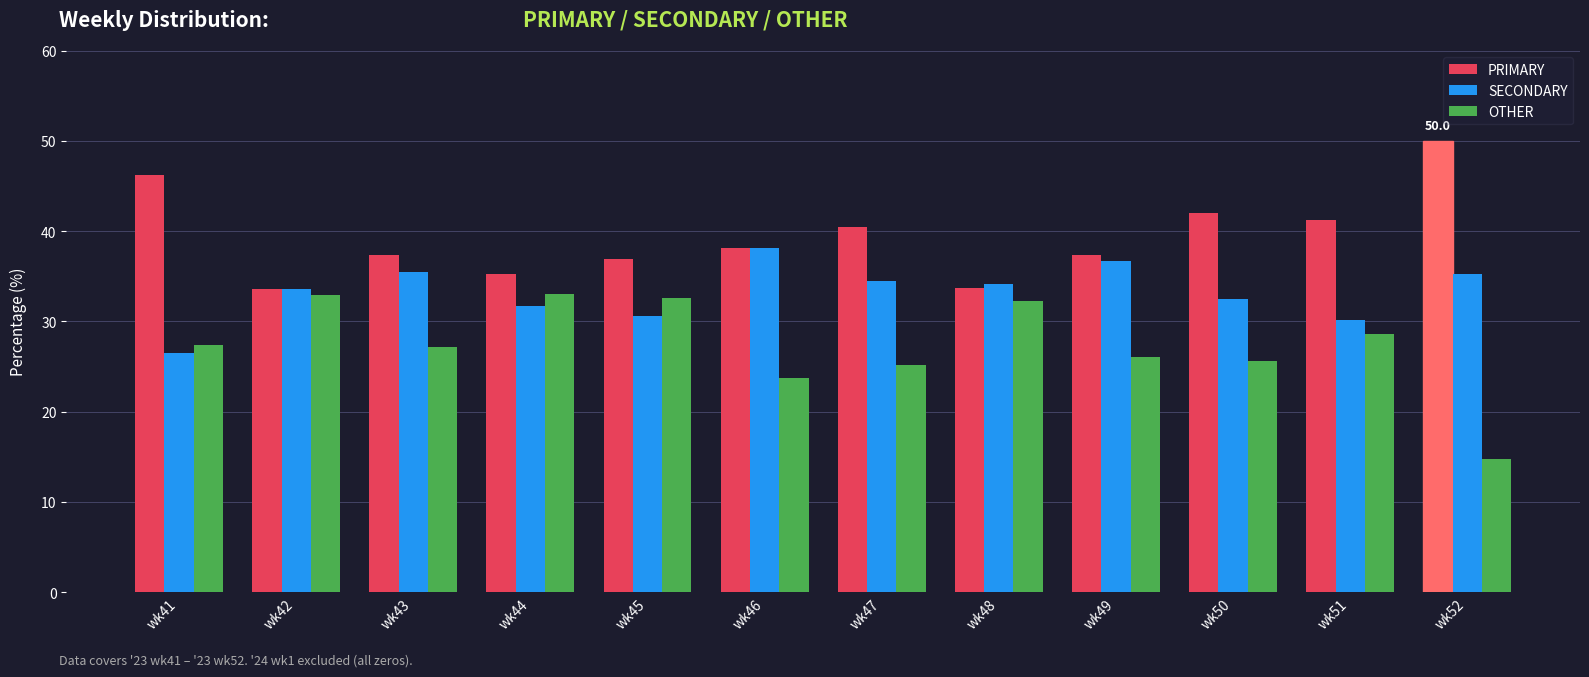

What is the sum of all OTHER values?

329.1